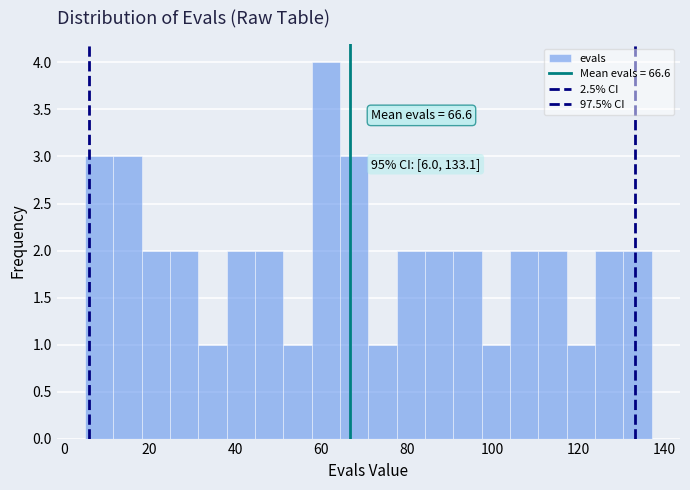

Read against the x-axis, roughly where is the centre of the tallest bar?

62